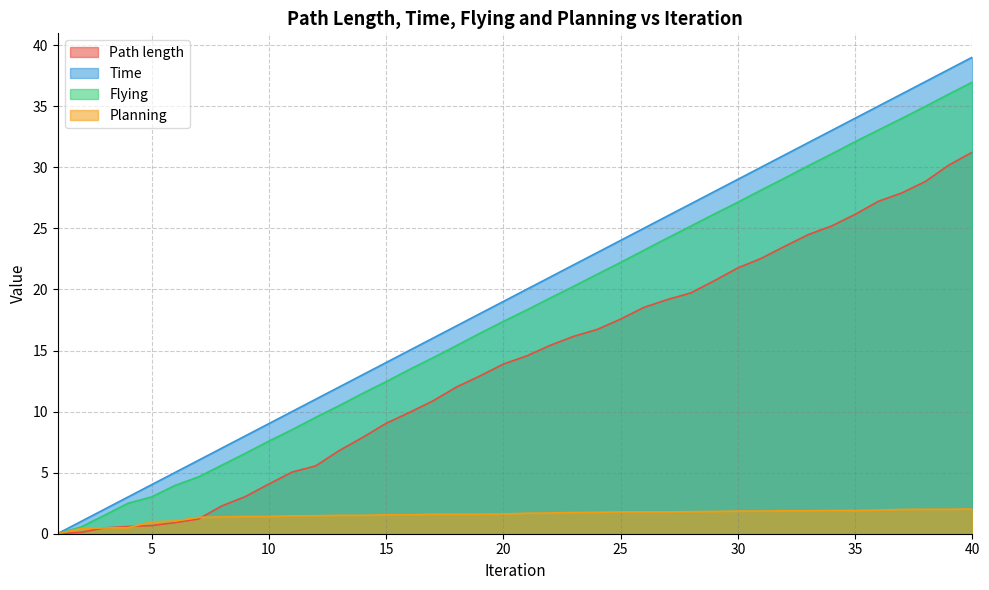

Between 10 and 34, which series saw the biggest shift?

Time